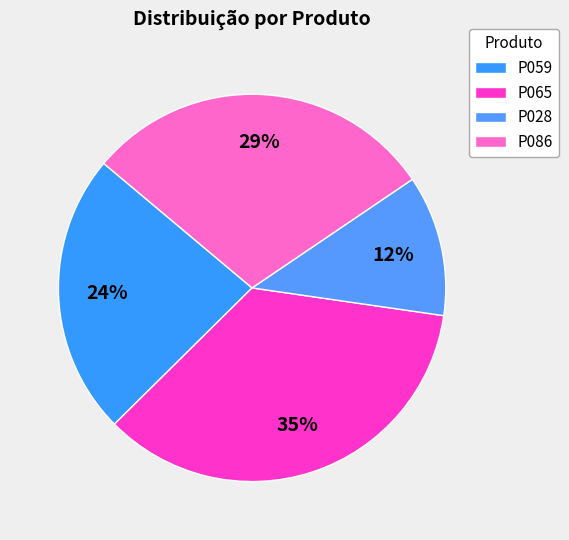

Count the number of slices in the pie.

4